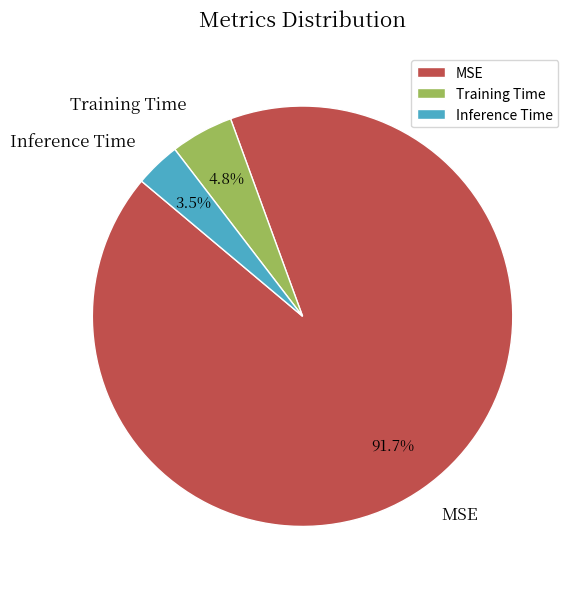

The MSE slice represents 92% of the pie. True or false?

True